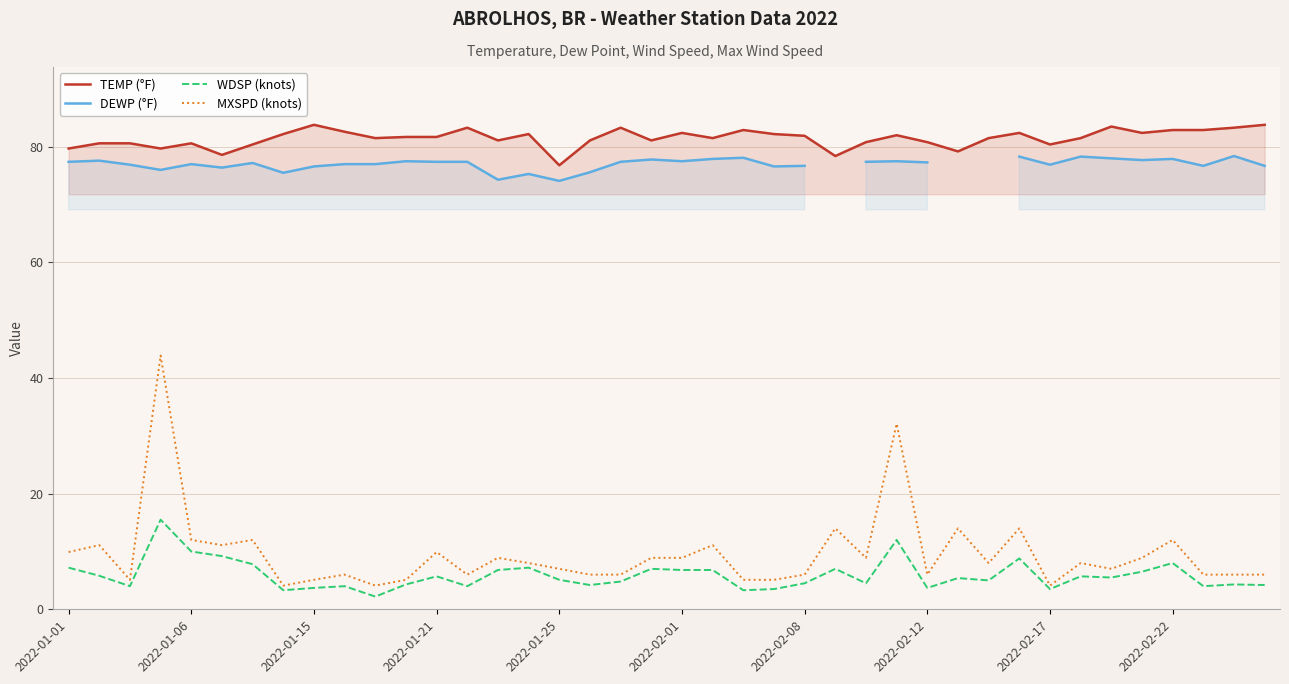

Which has a higher value, 31 or 15?

31